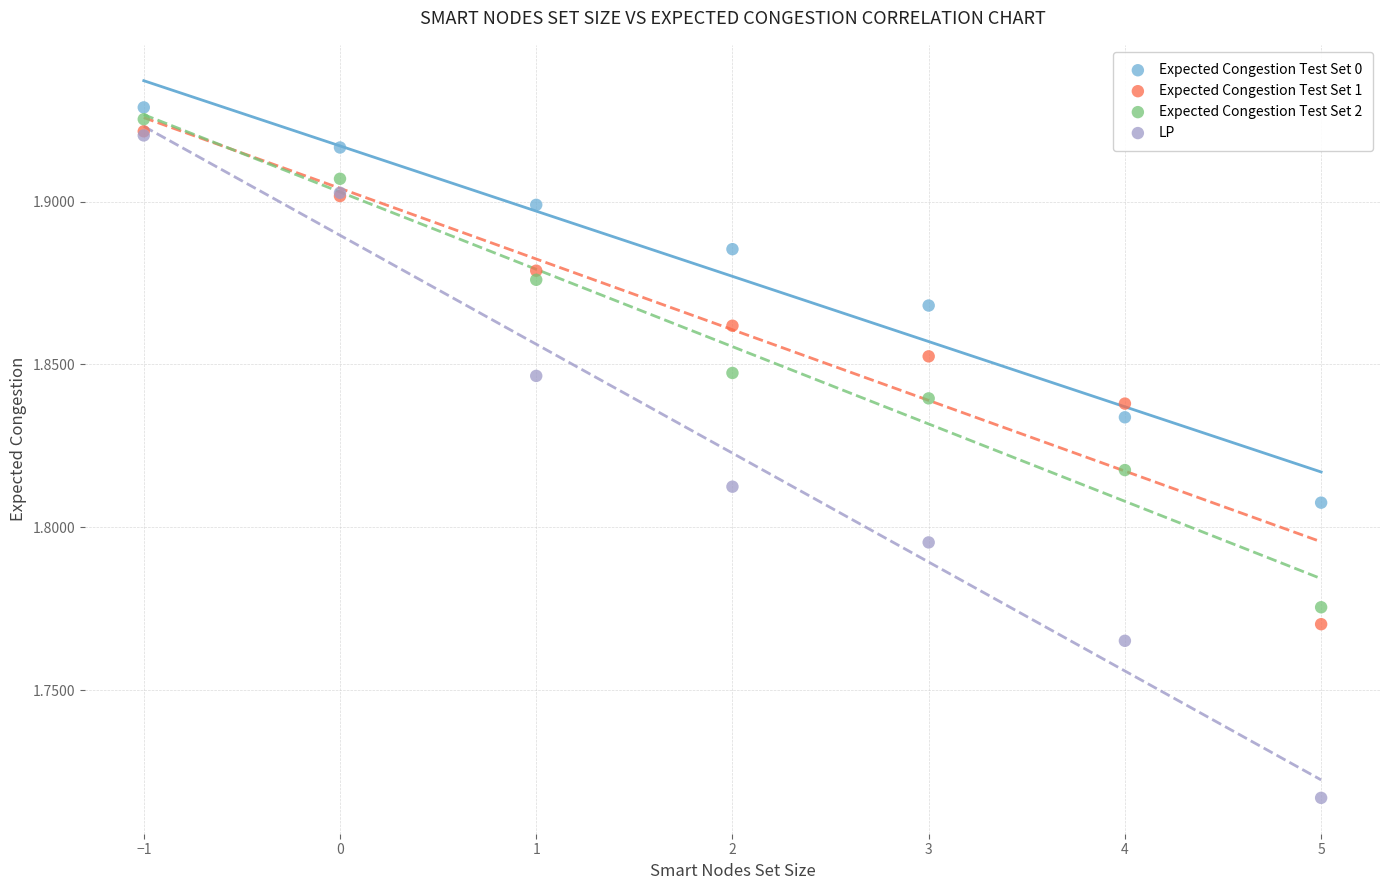

Which series reaches the minimum Y coordinate?

LP